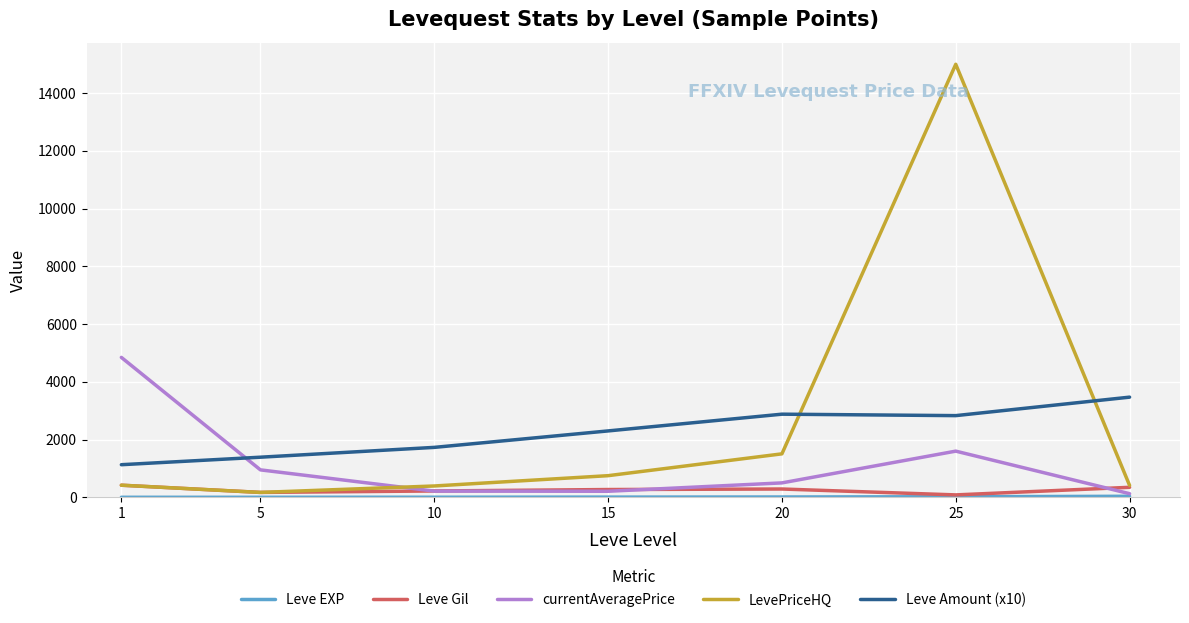

What is the maximum value shown in the chart?

15000